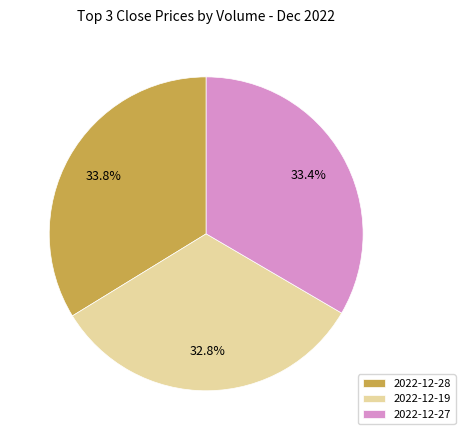

How many segments does this pie chart have?

3